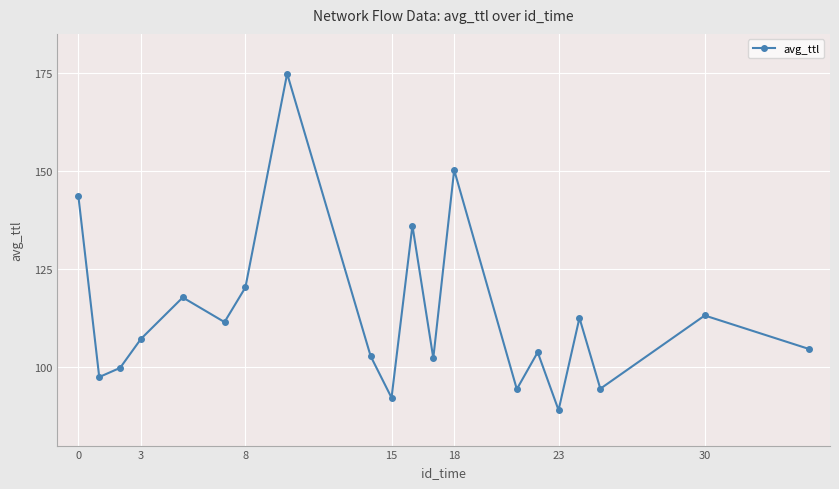

True or false: there are more than 2 points higher than both neighbors.

True